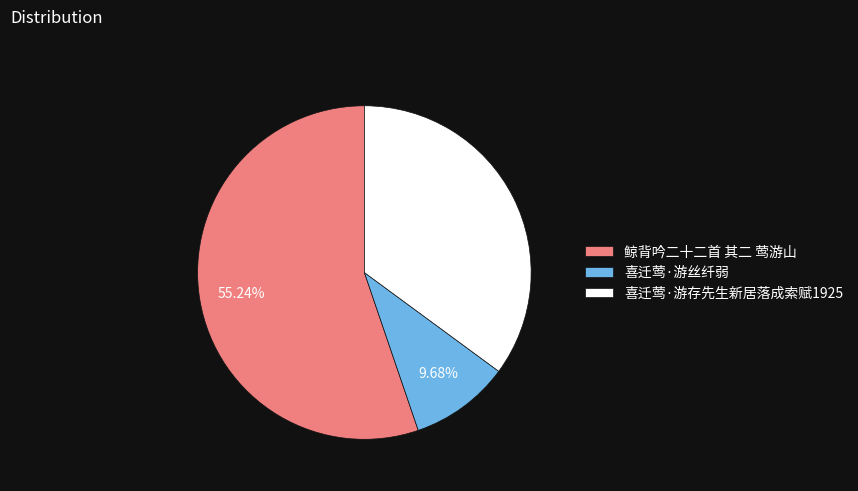

Which slice is the smallest?

喜迁莺·游丝纤弱